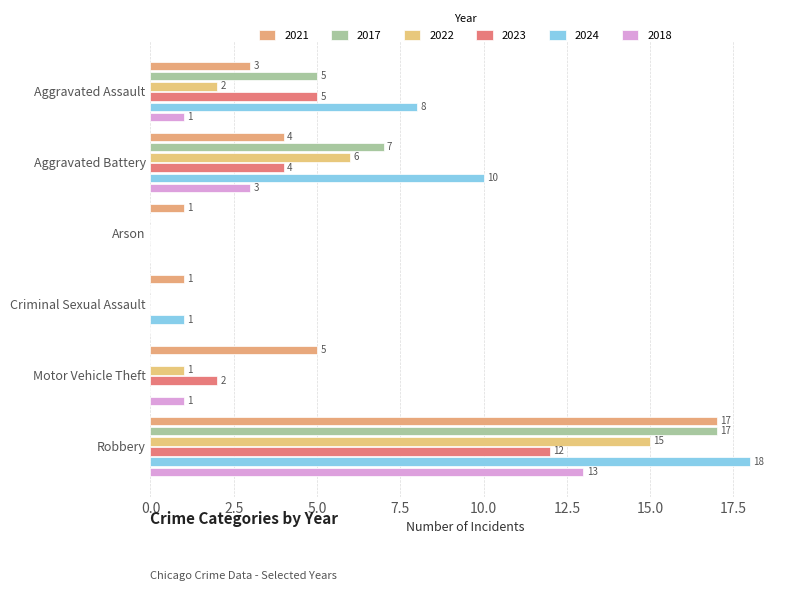

What is the label of the 1st bar from the left?

Aggravated Assault